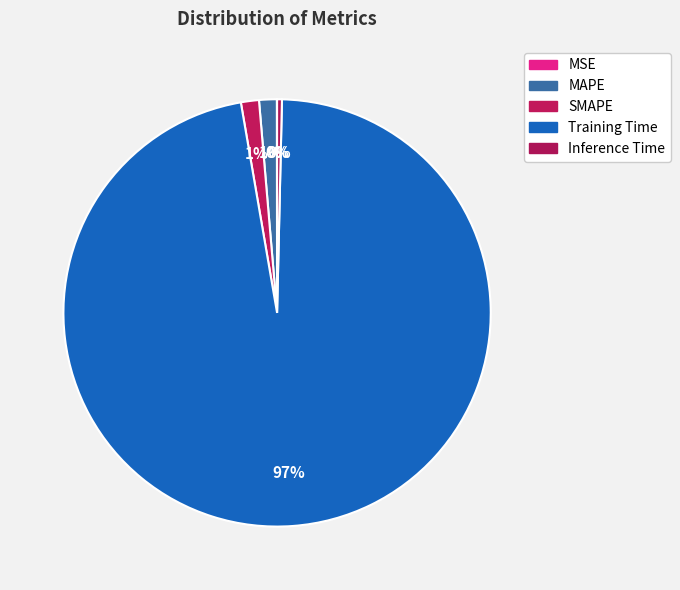

To the nearest percent, what is the average slice percentage?

20%